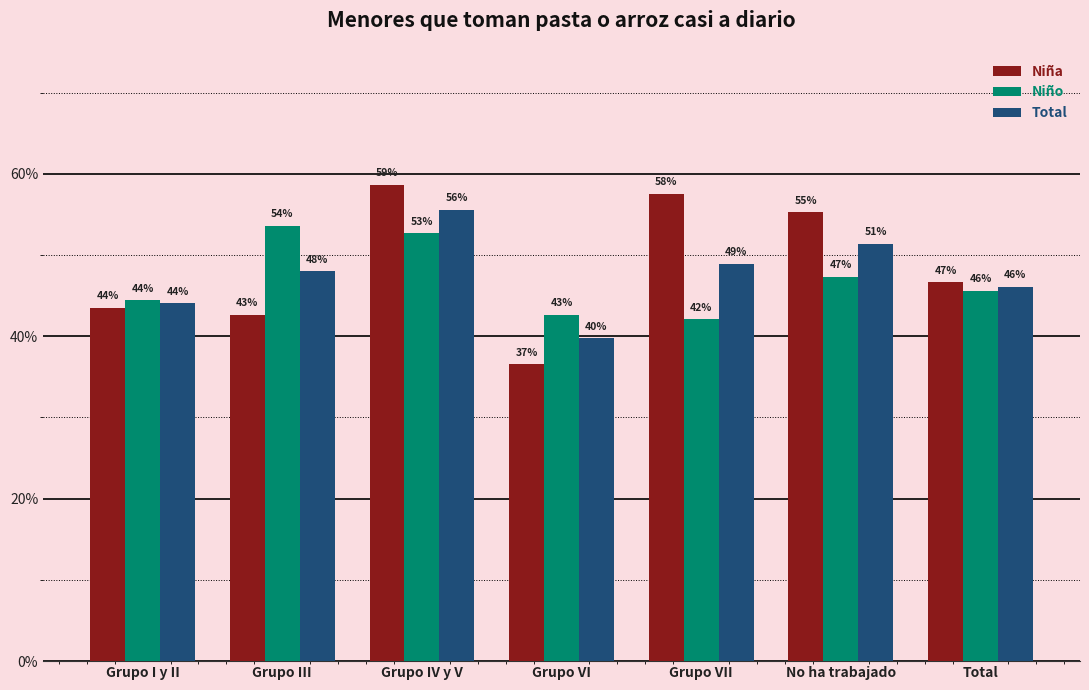

What is the total value across all series at Grupo IV y V?

1.7